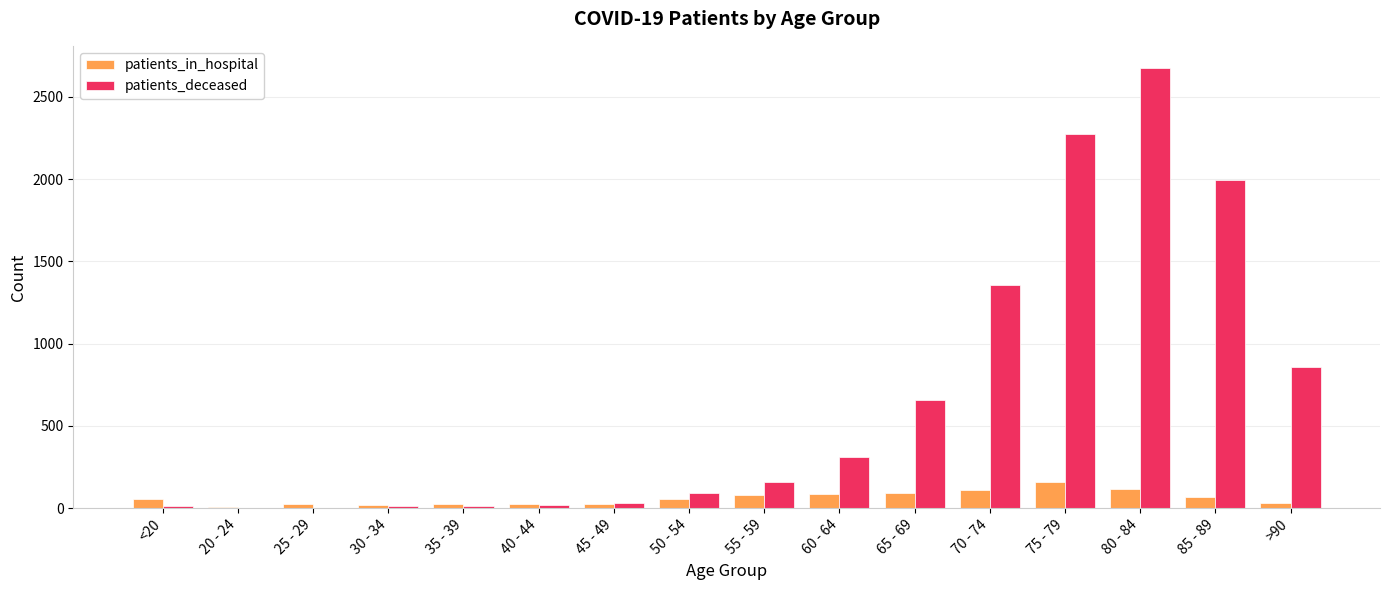

Is the value of patients_in_hospital at 85 - 89 greater than the value of patients_deceased at 80 - 84?

No